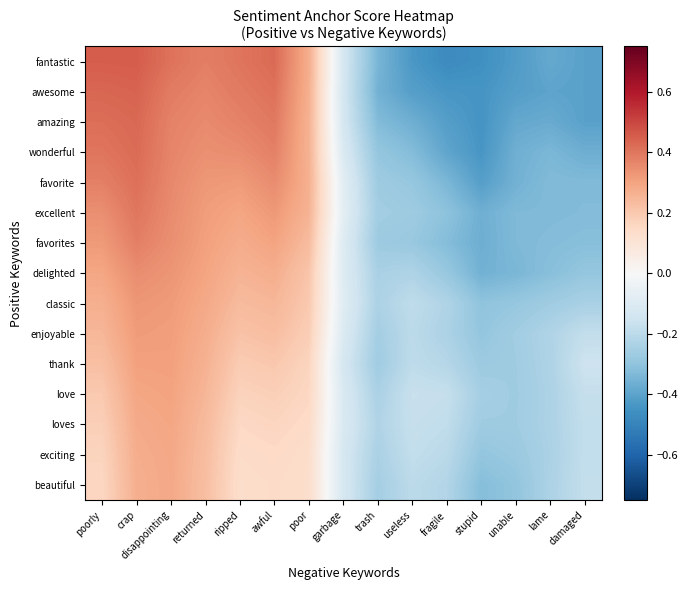

Reading left to right, what are all the values shown in this chart?

row_0: poorly=0.5	crap=0.5	disappointing=0.4	returned=0.4	ripped=0.4	awful=0.4	poor=0.3	garbage=-0.1	trash=-0.3	useless=-0.4	fragile=-0.5	stupid=-0.5	unable=-0.4	lame=-0.4	damaged=-0.4
row_1: poorly=0.4	crap=0.4	disappointing=0.4	returned=0.4	ripped=0.4	awful=0.4	poor=0.3	garbage=-0.1	trash=-0.4	useless=-0.4	fragile=-0.4	stupid=-0.4	unable=-0.4	lame=-0.4	damaged=-0.4
row_2: poorly=0.4	crap=0.4	disappointing=0.4	returned=0.4	ripped=0.4	awful=0.4	poor=0.3	garbage=-0.1	trash=-0.3	useless=-0.4	fragile=-0.4	stupid=-0.4	unable=-0.4	lame=-0.4	damaged=-0.4
row_3: poorly=0.4	crap=0.4	disappointing=0.4	returned=0.3	ripped=0.4	awful=0.4	poor=0.3	garbage=-0.1	trash=-0.3	useless=-0.3	fragile=-0.4	stupid=-0.4	unable=-0.4	lame=-0.3	damaged=-0.4
row_4: poorly=0.4	crap=0.4	disappointing=0.4	returned=0.3	ripped=0.3	awful=0.4	poor=0.3	garbage=-0.1	trash=-0.3	useless=-0.3	fragile=-0.3	stupid=-0.4	unable=-0.4	lame=-0.3	damaged=-0.3
row_5: poorly=0.3	crap=0.4	disappointing=0.4	returned=0.3	ripped=0.3	awful=0.3	poor=0.3	garbage=-0.1	trash=-0.3	useless=-0.3	fragile=-0.3	stupid=-0.4	unable=-0.3	lame=-0.3	damaged=-0.3
row_6: poorly=0.3	crap=0.4	disappointing=0.3	returned=0.3	ripped=0.3	awful=0.3	poor=0.2	garbage=-0.1	trash=-0.3	useless=-0.3	fragile=-0.3	stupid=-0.4	unable=-0.3	lame=-0.3	damaged=-0.3
row_7: poorly=0.3	crap=0.4	disappointing=0.3	returned=0.3	ripped=0.3	awful=0.3	poor=0.2	garbage=-0.1	trash=-0.2	useless=-0.2	fragile=-0.3	stupid=-0.4	unable=-0.3	lame=-0.3	damaged=-0.3
row_8: poorly=0.3	crap=0.3	disappointing=0.3	returned=0.3	ripped=0.2	awful=0.3	poor=0.2	garbage=-0.1	trash=-0.2	useless=-0.2	fragile=-0.2	stupid=-0.3	unable=-0.3	lame=-0.3	damaged=-0.2
row_9: poorly=0.2	crap=0.3	disappointing=0.3	returned=0.3	ripped=0.2	awful=0.2	poor=0.2	garbage=-0.1	trash=-0.3	useless=-0.2	fragile=-0.2	stupid=-0.3	unable=-0.3	lame=-0.2	damaged=-0.2
row_10: poorly=0.2	crap=0.3	disappointing=0.3	returned=0.3	ripped=0.2	awful=0.2	poor=0.2	garbage=-0.1	trash=-0.3	useless=-0.2	fragile=-0.2	stupid=-0.3	unable=-0.3	lame=-0.2	damaged=-0.2
row_11: poorly=0.2	crap=0.3	disappointing=0.3	returned=0.3	ripped=0.2	awful=0.2	poor=0.2	garbage=-0.1	trash=-0.2	useless=-0.2	fragile=-0.2	stupid=-0.3	unable=-0.3	lame=-0.2	damaged=-0.2
row_12: poorly=0.2	crap=0.3	disappointing=0.3	returned=0.2	ripped=0.2	awful=0.2	poor=0.1	garbage=-0.1	trash=-0.2	useless=-0.2	fragile=-0.2	stupid=-0.3	unable=-0.3	lame=-0.2	damaged=-0.2
row_13: poorly=0.2	crap=0.3	disappointing=0.3	returned=0.2	ripped=0.1	awful=0.1	poor=0.1	garbage=-0.1	trash=-0.2	useless=-0.2	fragile=-0.2	stupid=-0.3	unable=-0.3	lame=-0.2	damaged=-0.2
row_14: poorly=0.2	crap=0.3	disappointing=0.3	returned=0.2	ripped=0.1	awful=0.1	poor=0.1	garbage=-0.1	trash=-0.3	useless=-0.2	fragile=-0.2	stupid=-0.3	unable=-0.3	lame=-0.2	damaged=-0.2